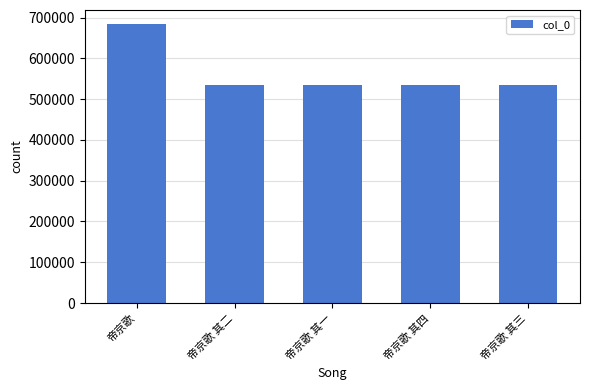

What is the difference between the maximum and second lowest values?

148491